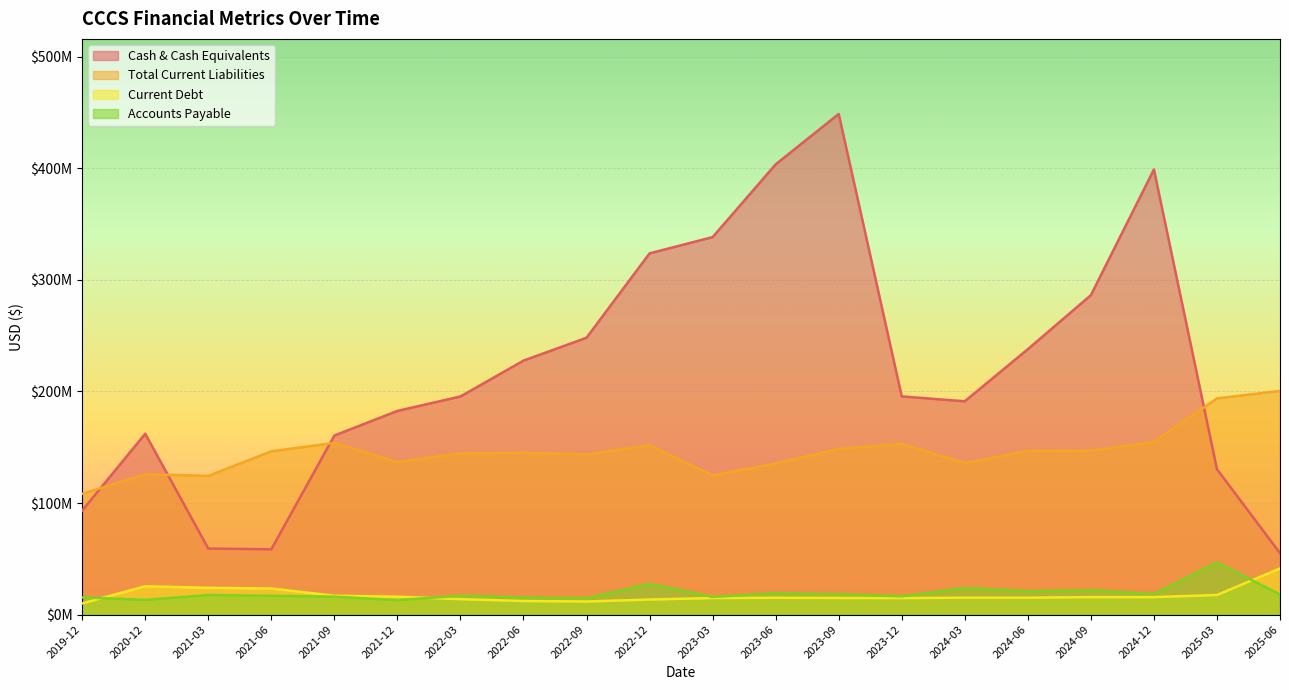

What position from the left is 2024-06?

16